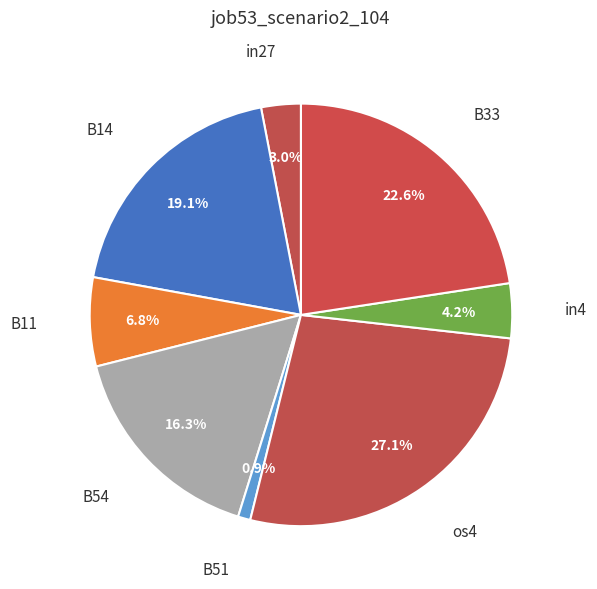

How many slices are in this pie chart?

8